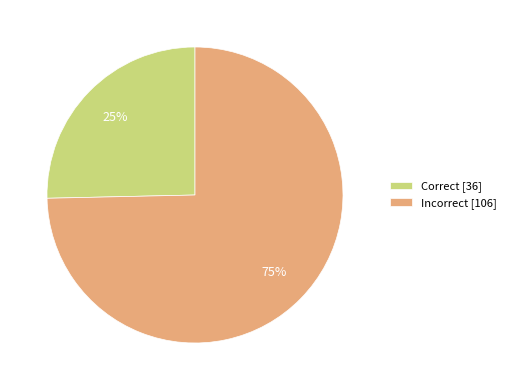

How many segments does this pie chart have?

2